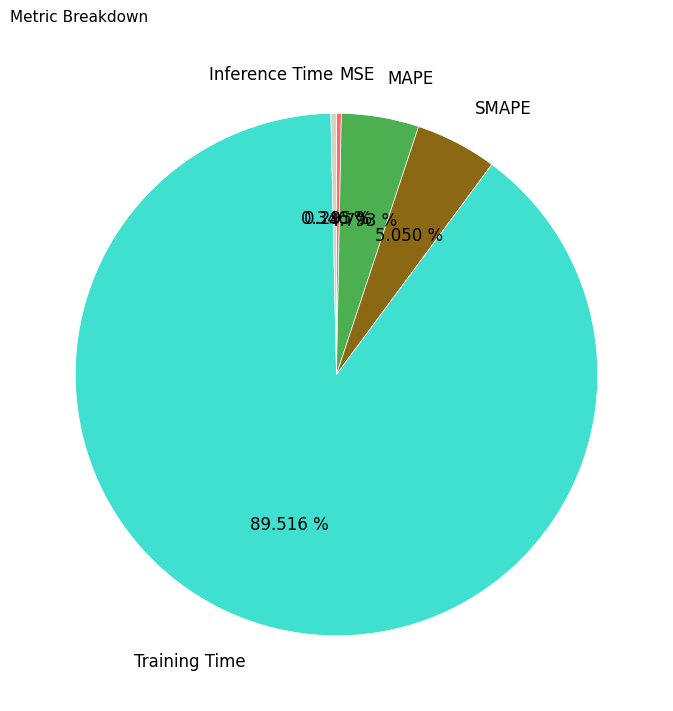

To the nearest percent, what is the difference between the Training Time and SMAPE slice percentages?

84%